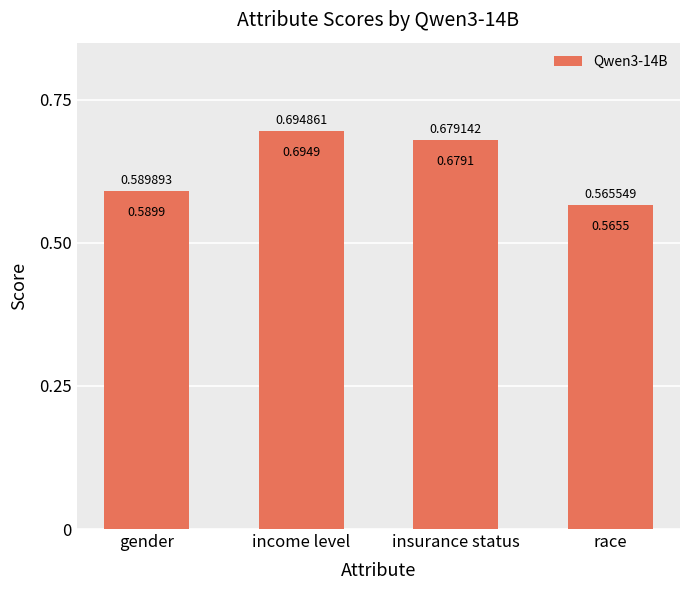

How many values are between 0 and 1?

4